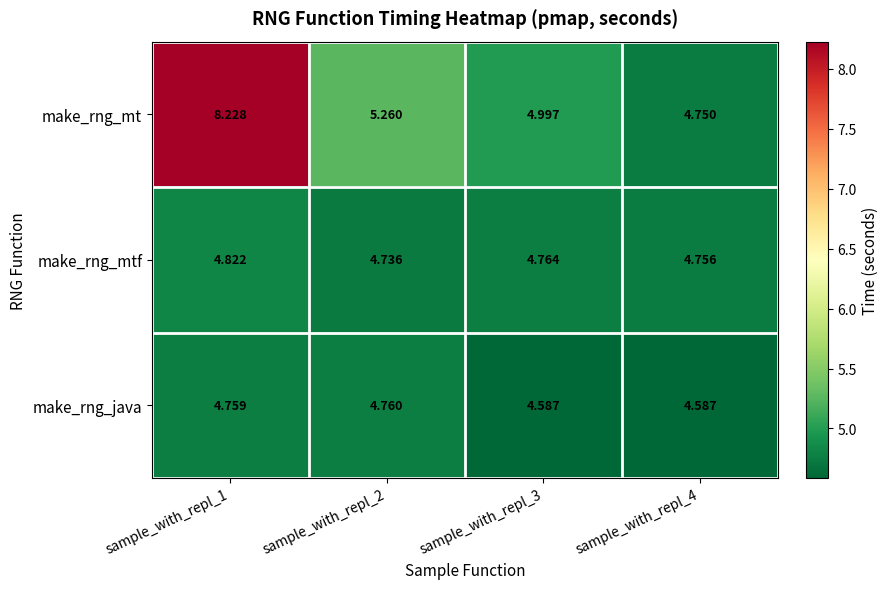

Rank the series at sample_with_repl_3 from lowest to highest value.

make_rng_java, make_rng_mtf, make_rng_mt